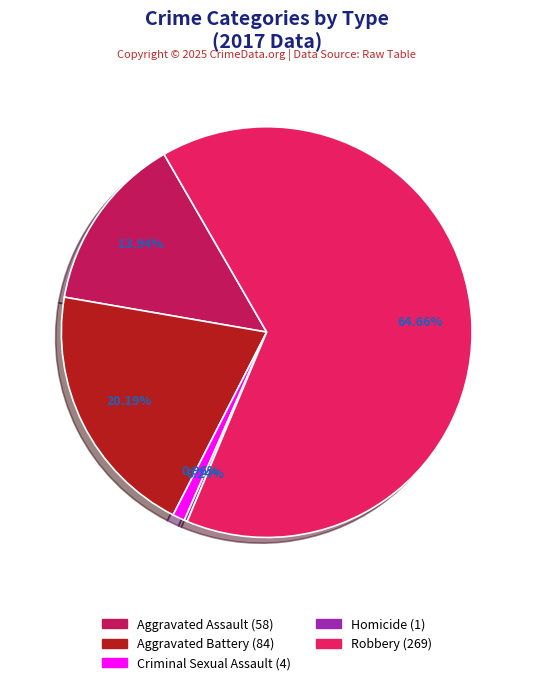

Which category has the biggest portion of the pie?

Robbery